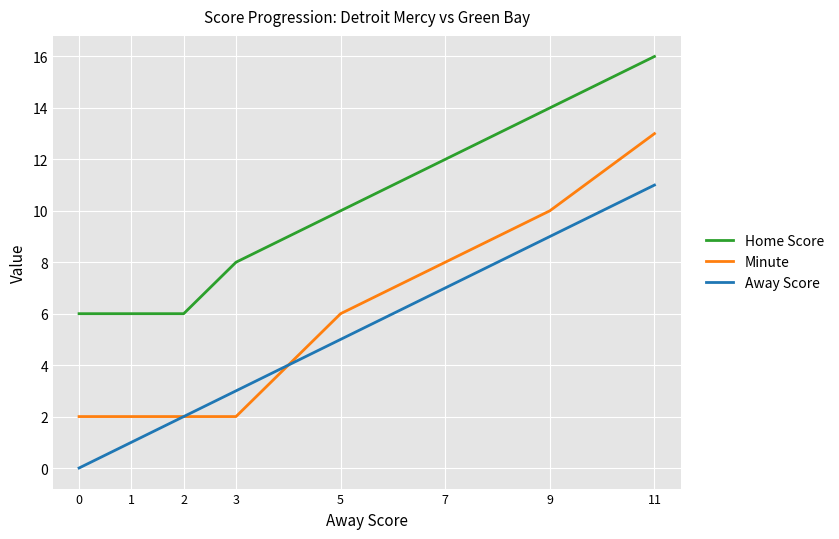

What is the spread (max minus min) of values at 9?

5